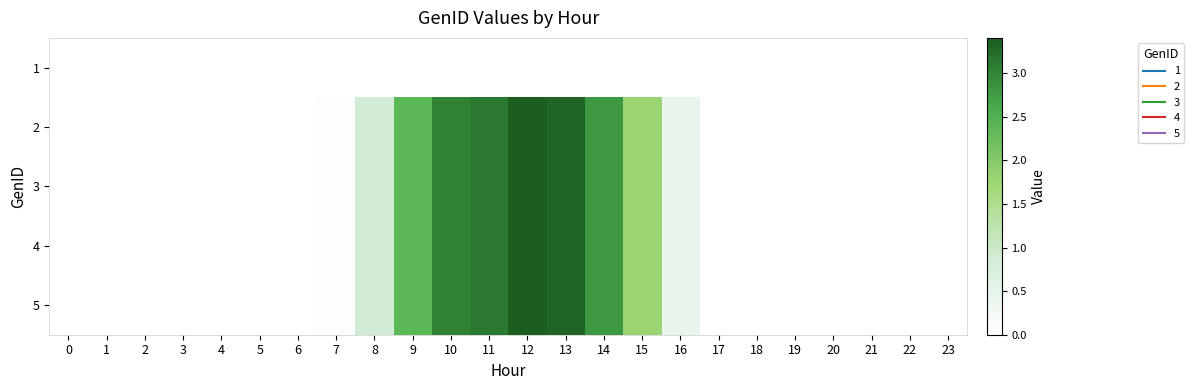

Which series has the largest range (max minus min)?

2